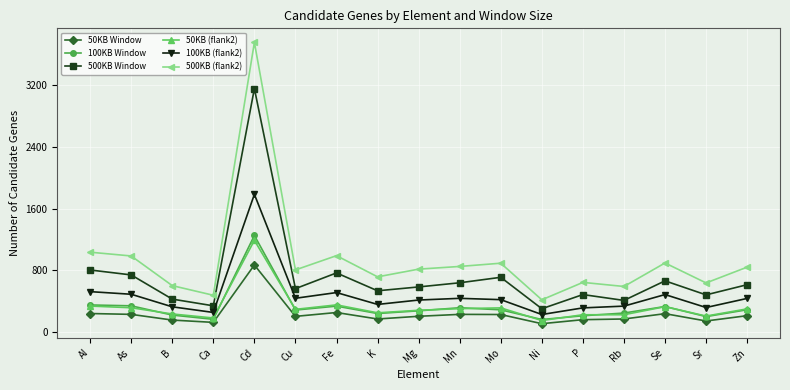

What is the lowest value of the 50KB Window series?

107